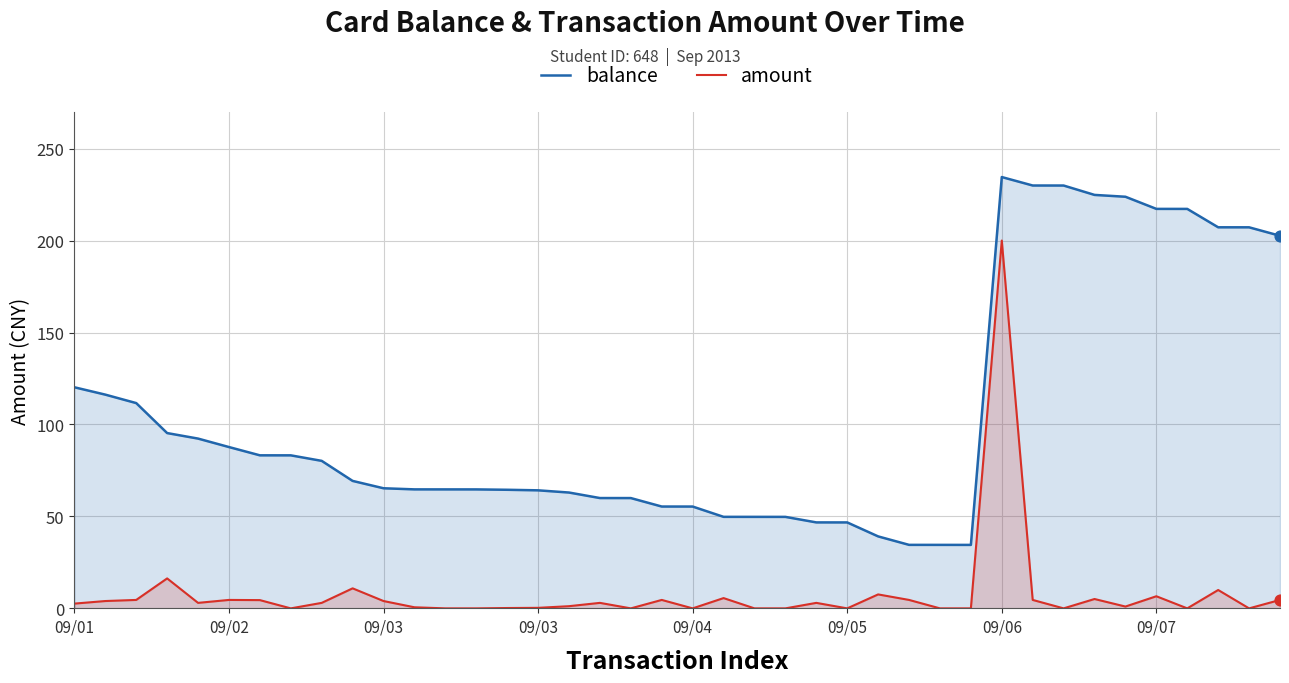

Which series contains the lowest Y value?

amount